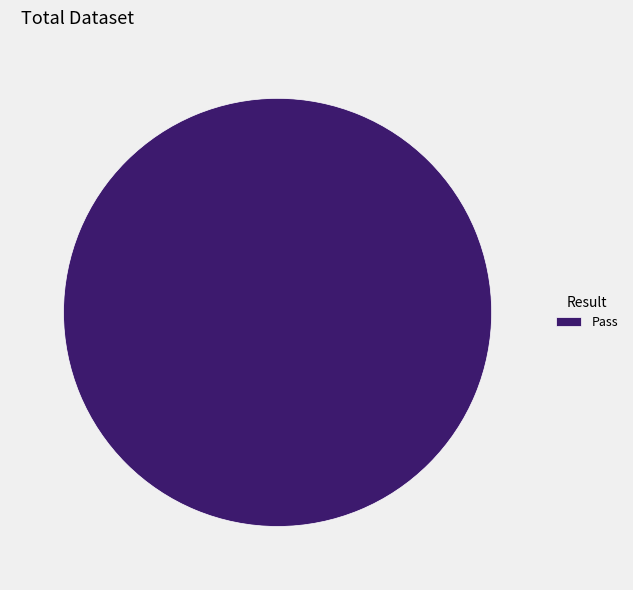

Rank the categories by value from highest to lowest.

Pass